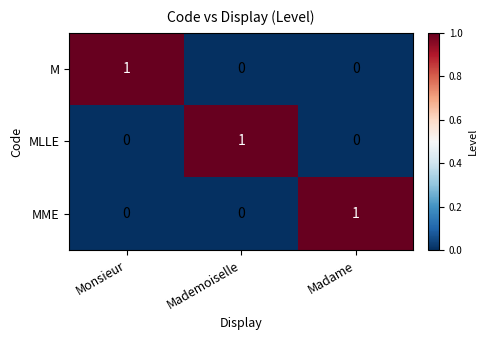

Which category has the highest value in the MLLE series?

Mademoiselle